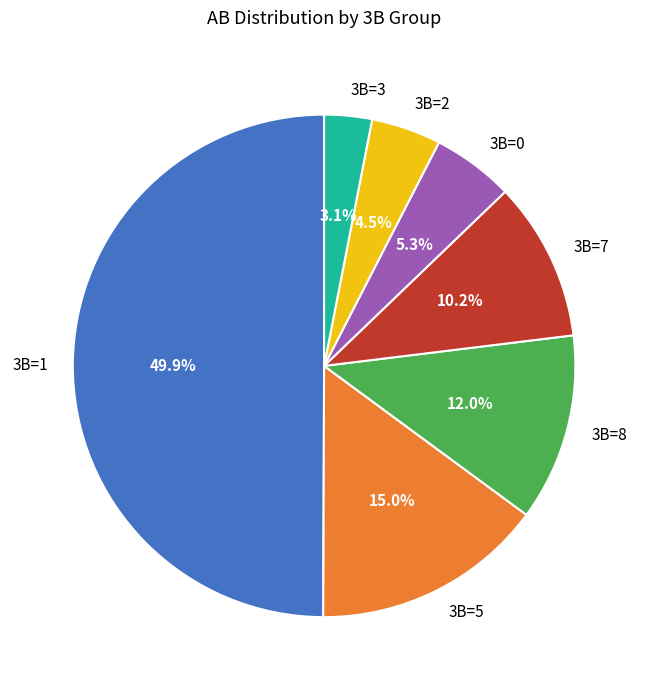

What is the smallest slice in the pie chart?

3B=3